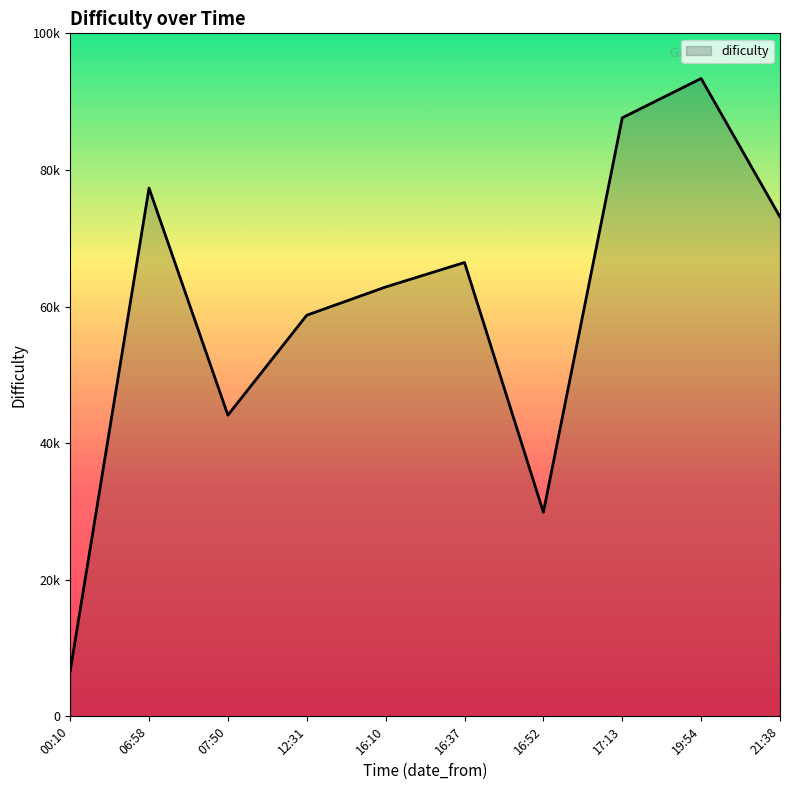

Where is the first local maximum?

06:58